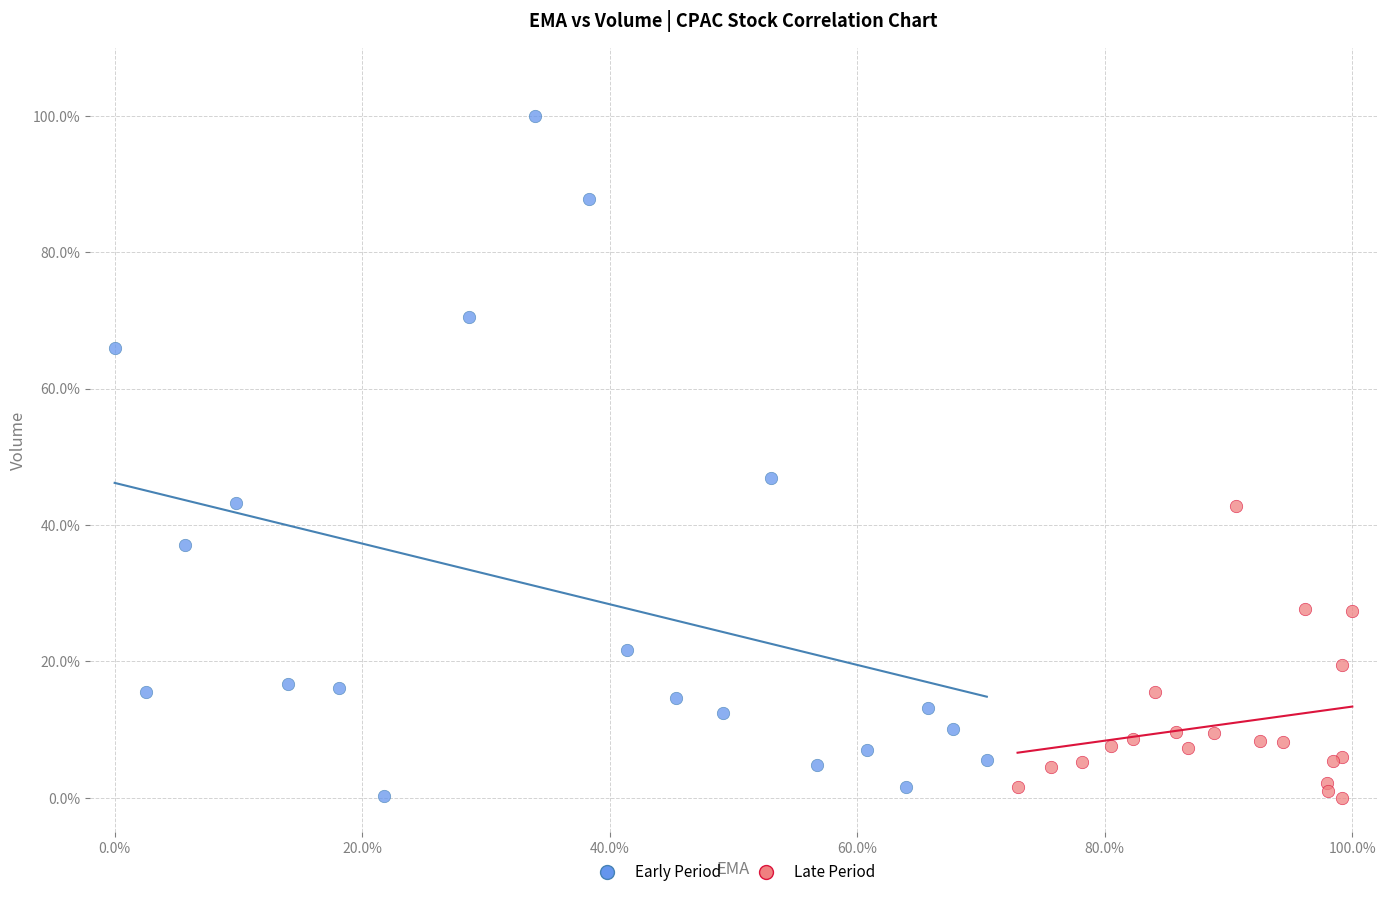

Which series contains the highest Y value?

Early Period